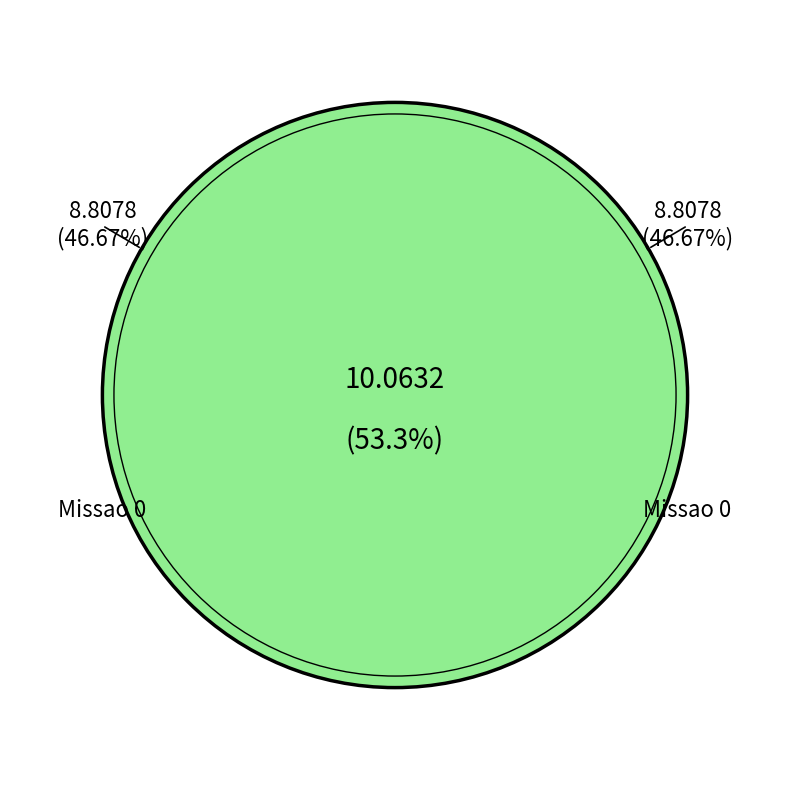

The Missao 1 slice represents 48% of the pie. True or false?

False